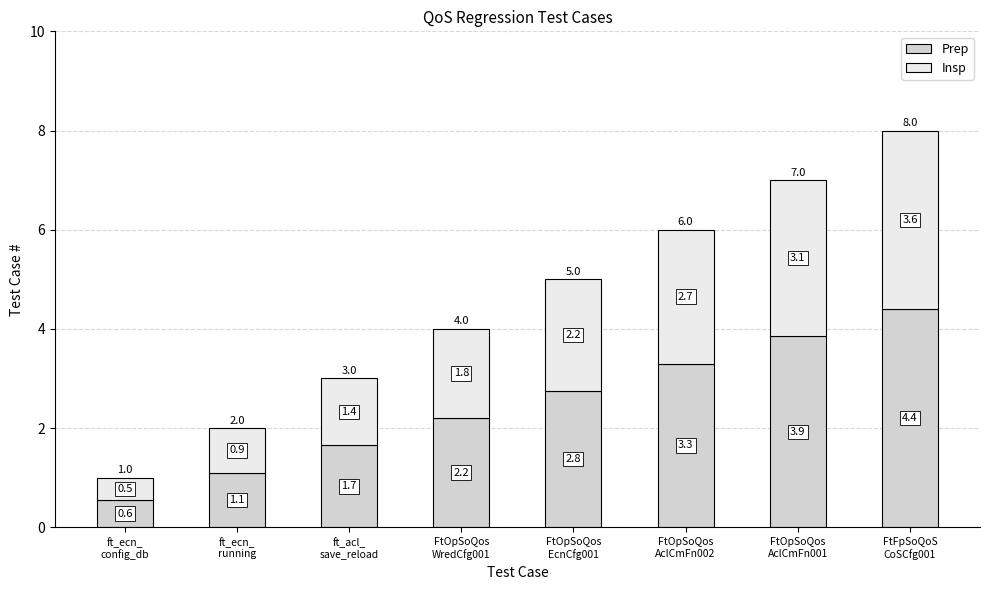

What is the average value of the Prep series?

2.5